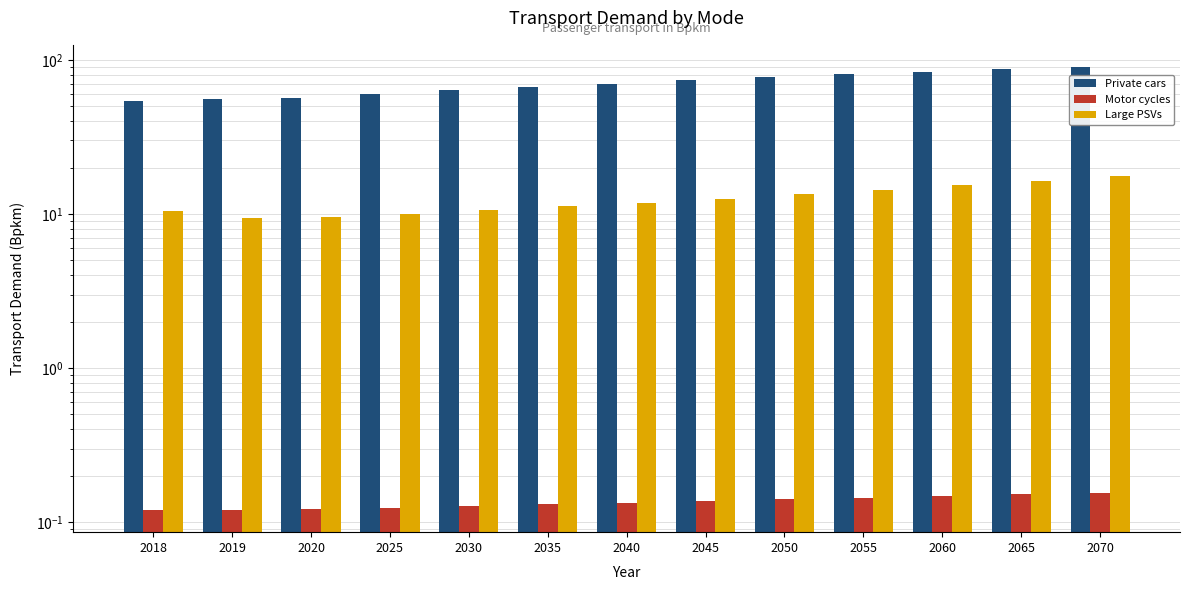

How many bars are there in total?

39